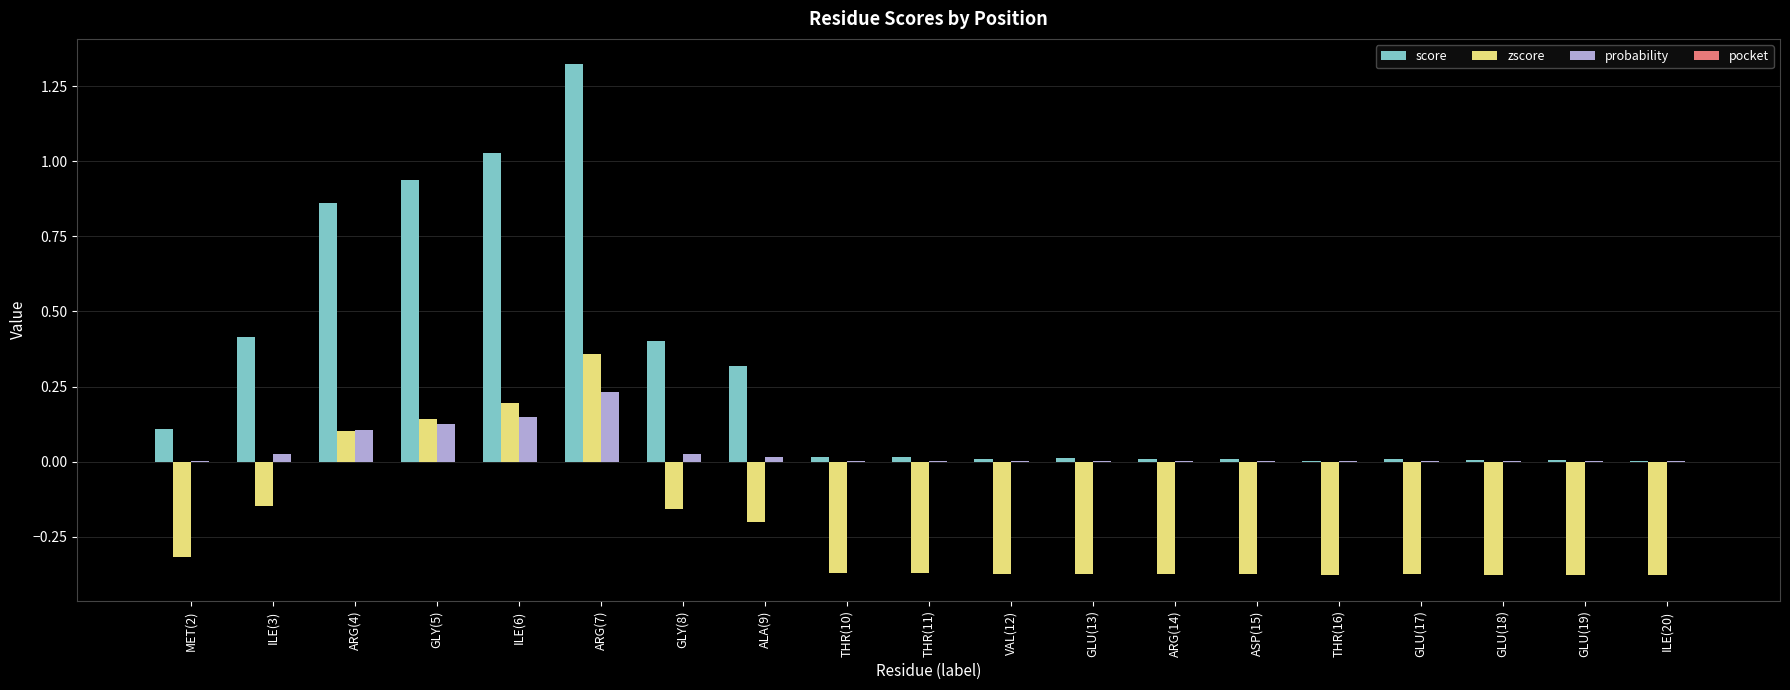

What is the sum of all score values?

5.5